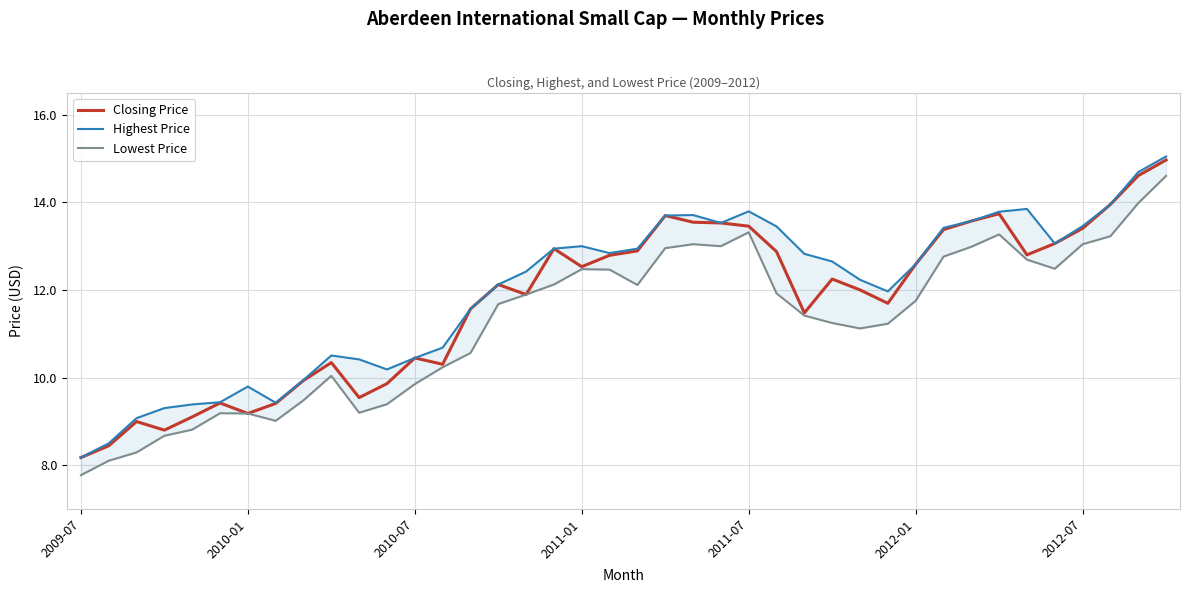

Which category has the highest value in the Closing Price series?

39